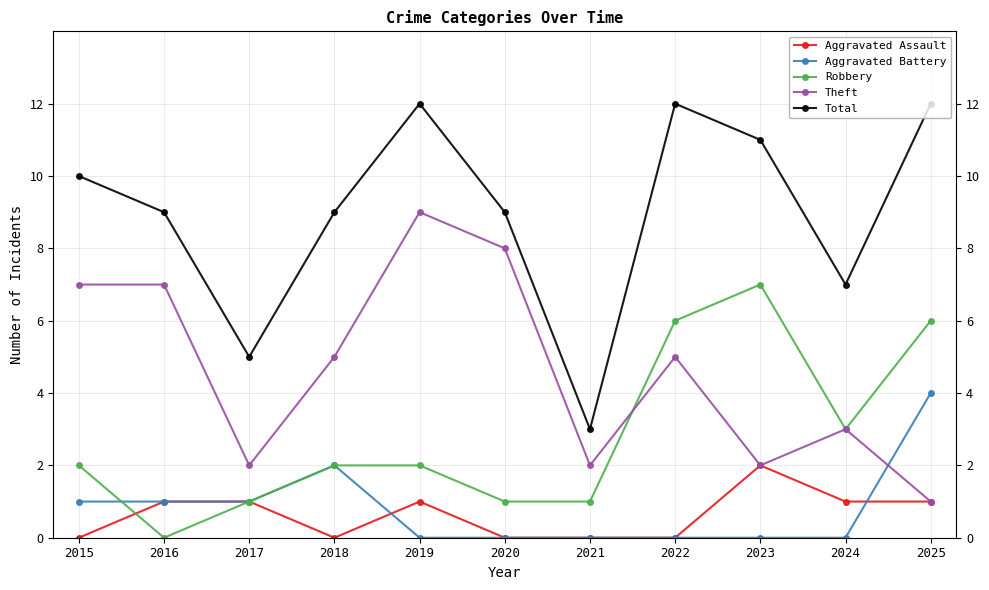

Which series has the largest total across all categories?

Total